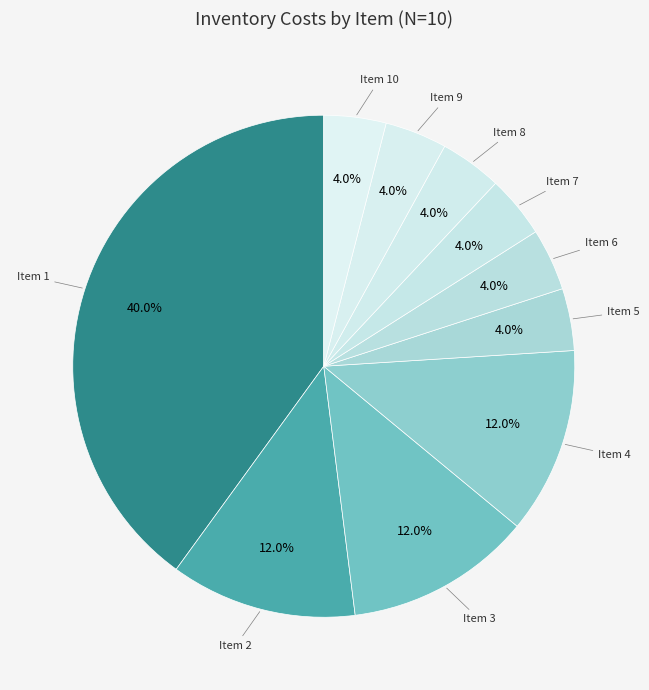

What percentage is NOT represented by Item 4?

88.0%